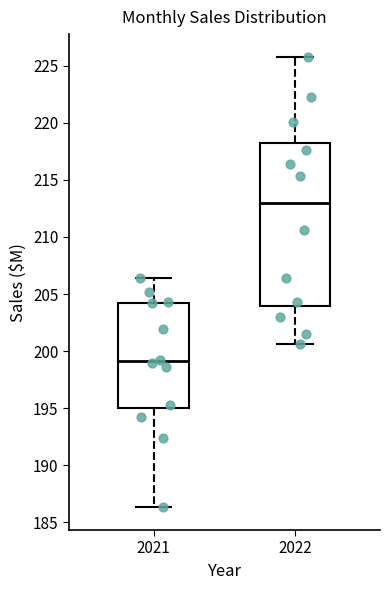

Reading left to right, read every box against the y-axis: the position of its median line, the range the box covers, and the ends of its whiskers. The values are not printed on the chart, so give them approximately, as read against the axis.

2021: median 199.0, box 195.0 to 204.0, whiskers 186.5 to 206.5
2022: median 213.0, box 204.0 to 218.0, whiskers 200.5 to 226.0